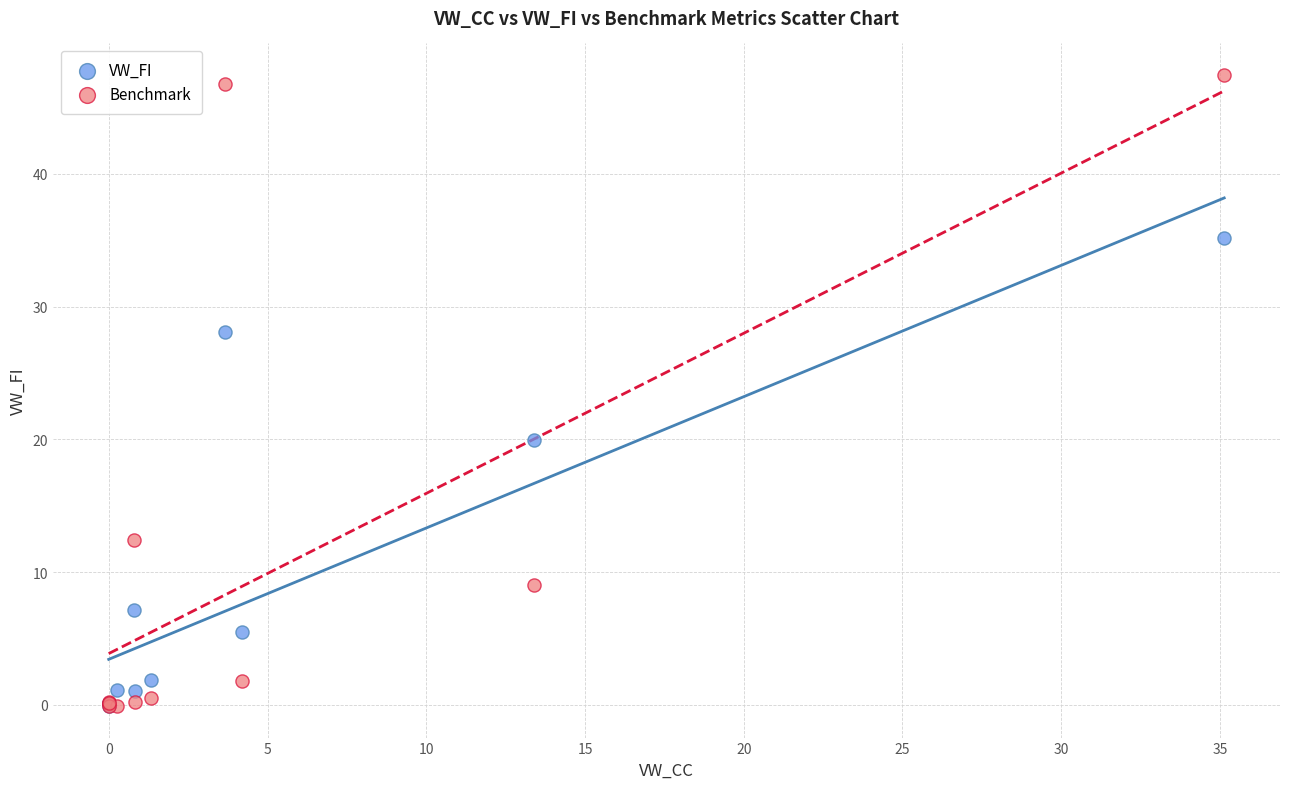

In the VW_FI series, what Y value is closest to 17?

20.0